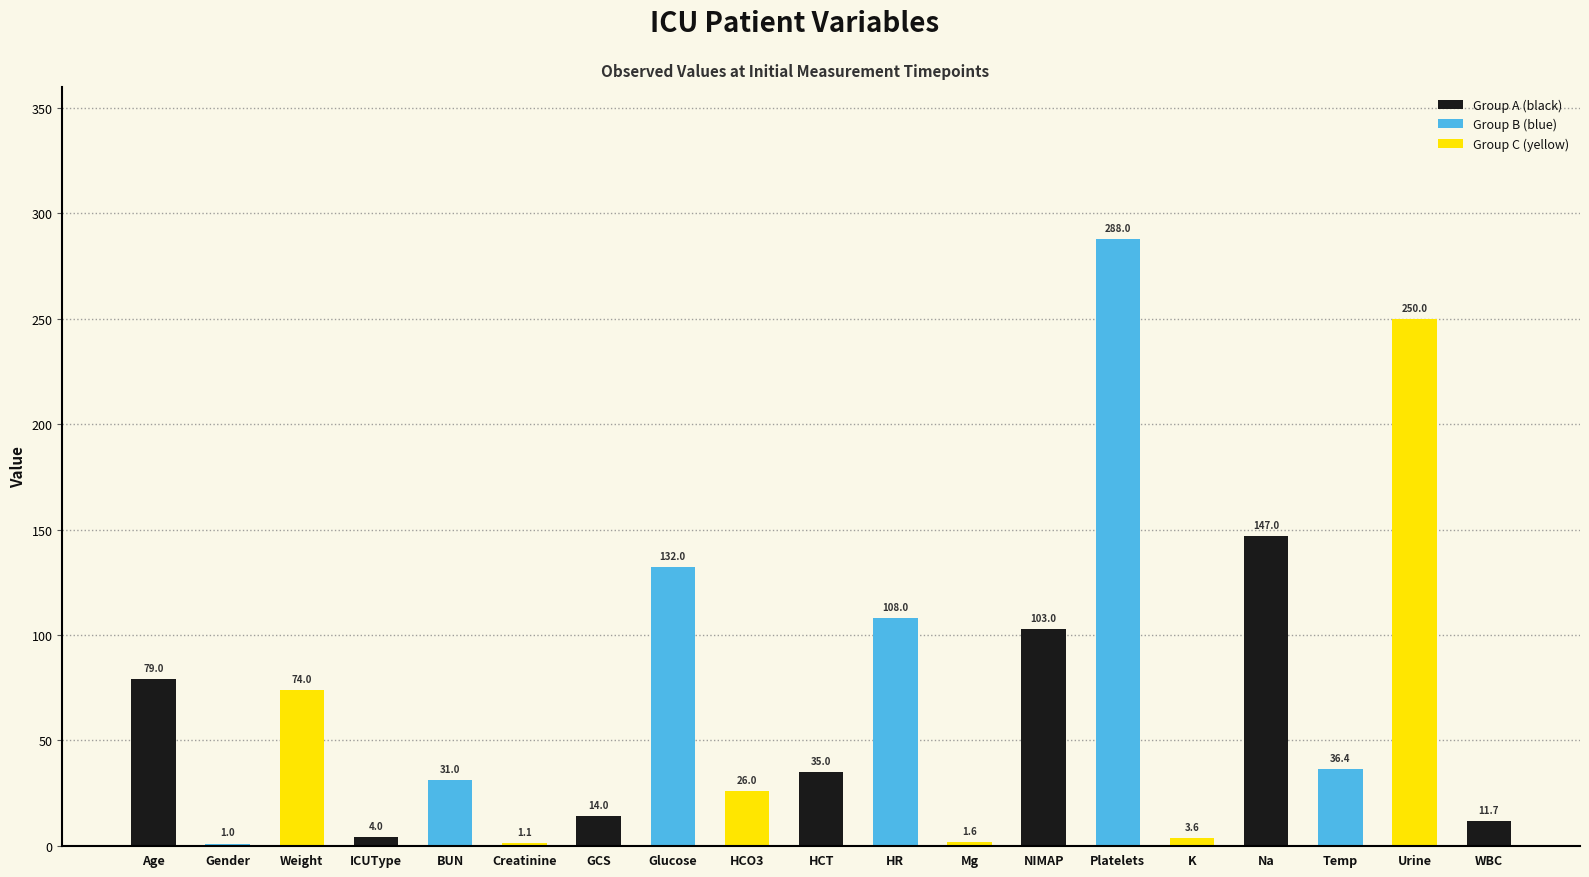

How many categories are shown in the chart?

19